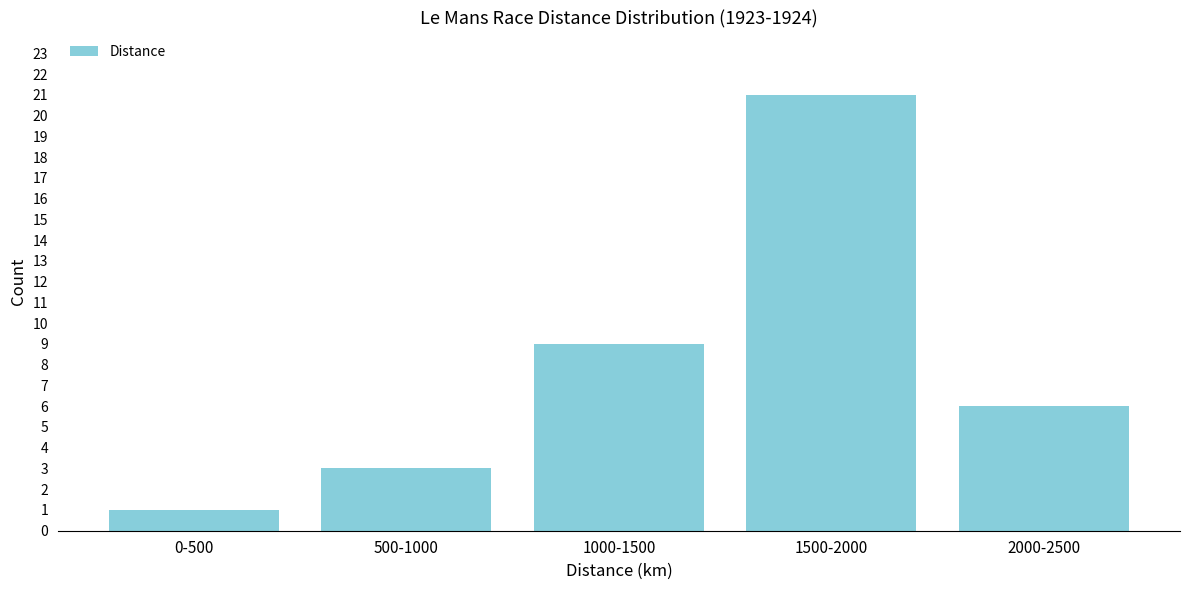

Reading left to right, transcribe all the data shown in this chart.

1	3	9	21	6